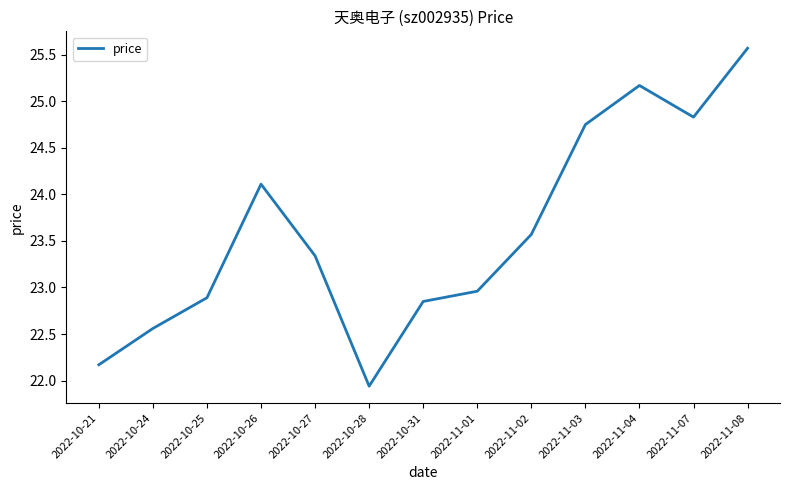

Does the chart display data point markers on the line(s)?

No